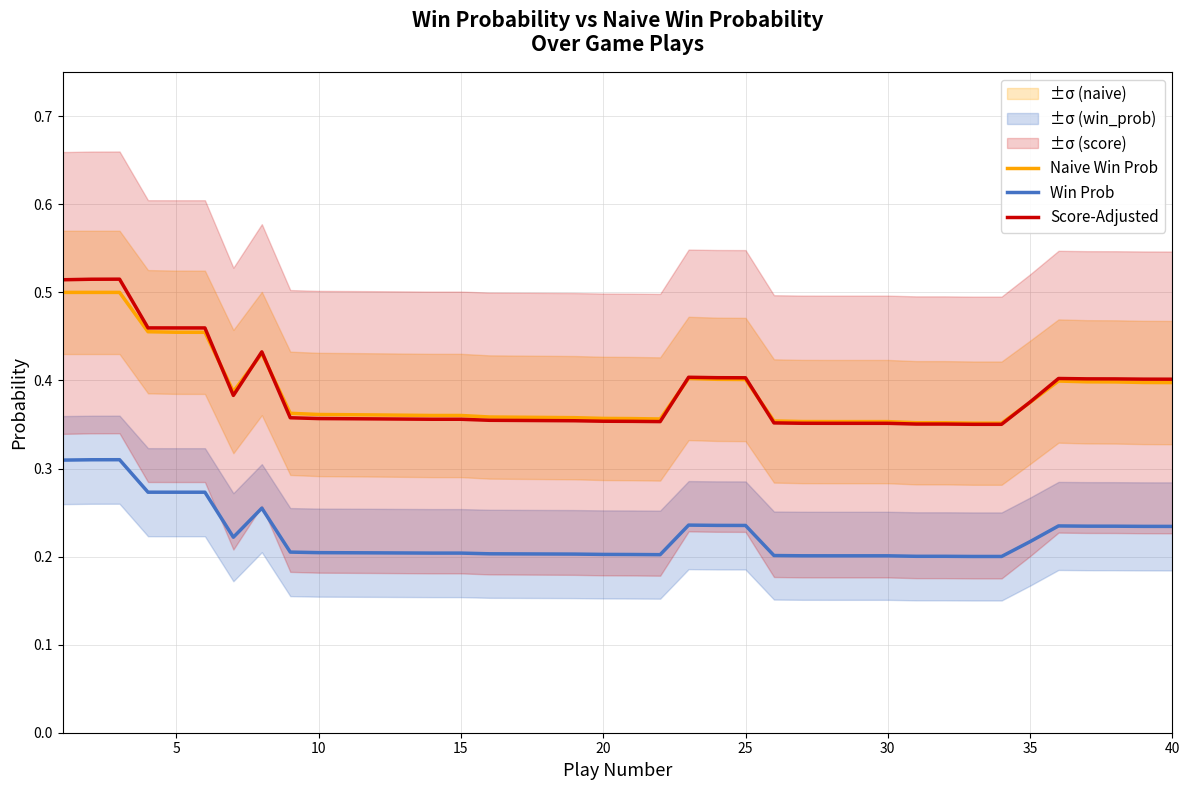

What is the average value of the Win Prob series?

0.2